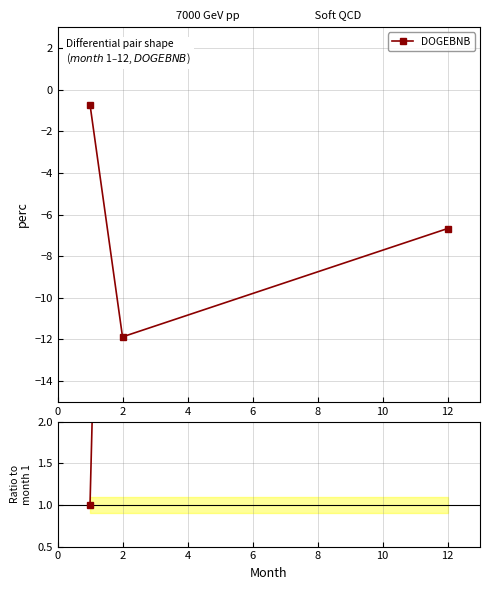

What is the highest value of the DOGEBNB series?

-0.7